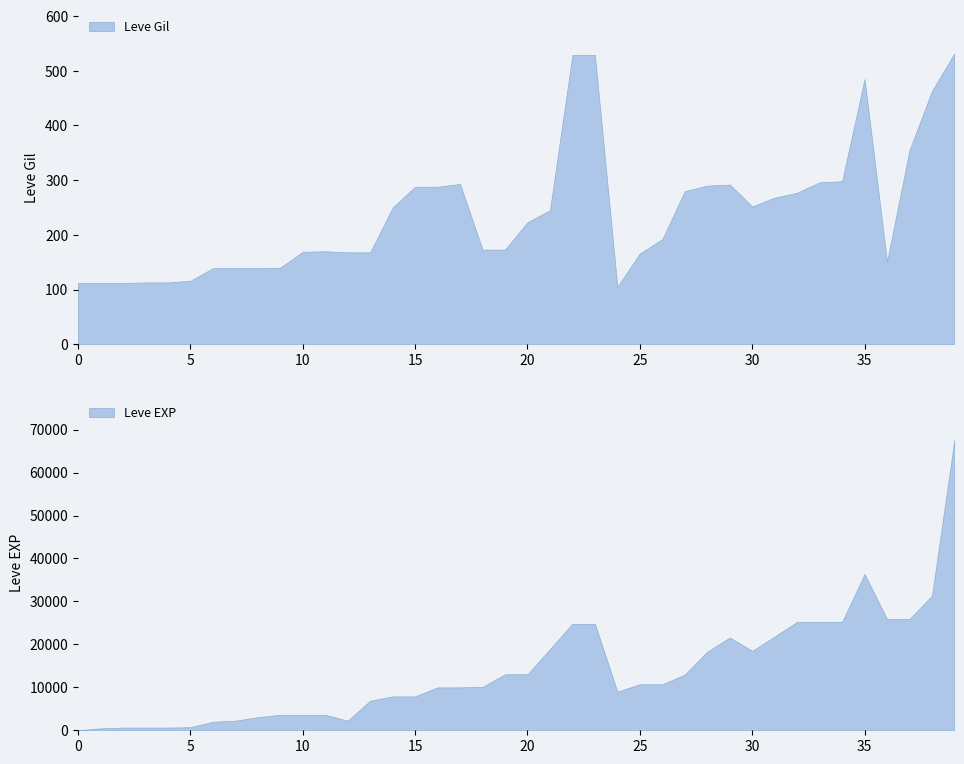

What is the difference between the Leve Gil values at 20 and 15?

65